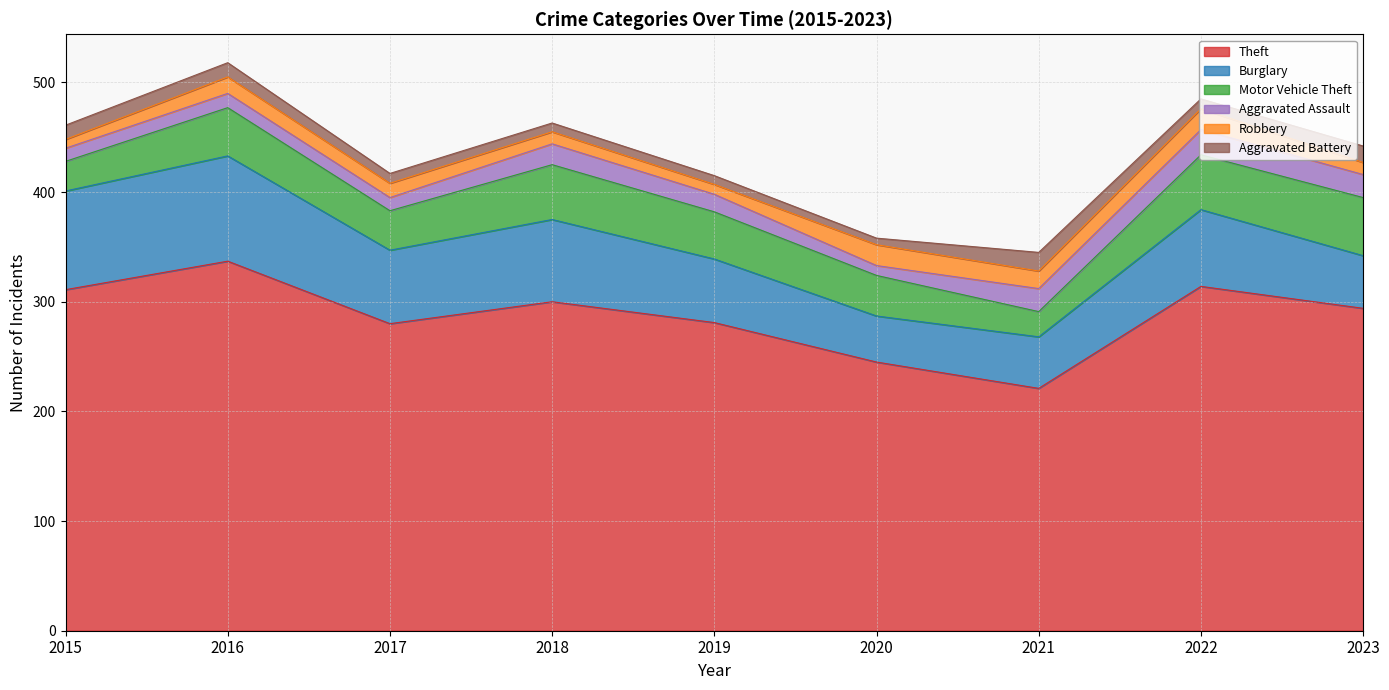

How many lines are shown in the chart?

6